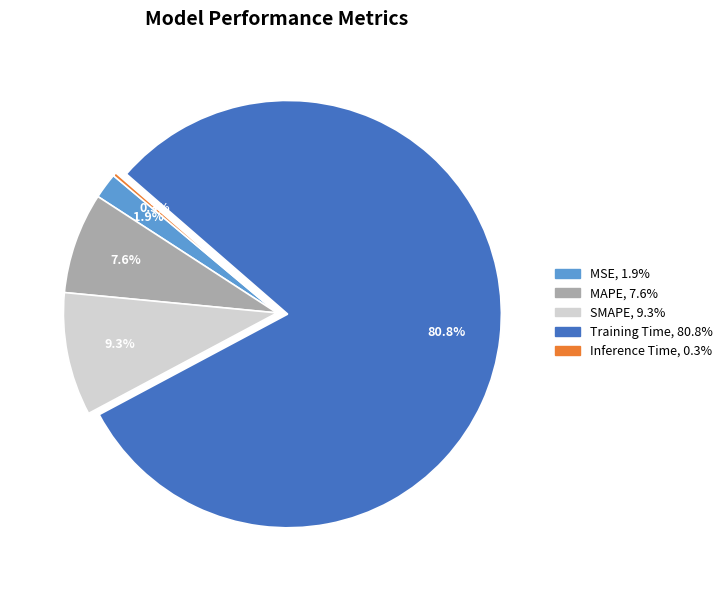

Which category has the biggest portion of the pie?

Training Time